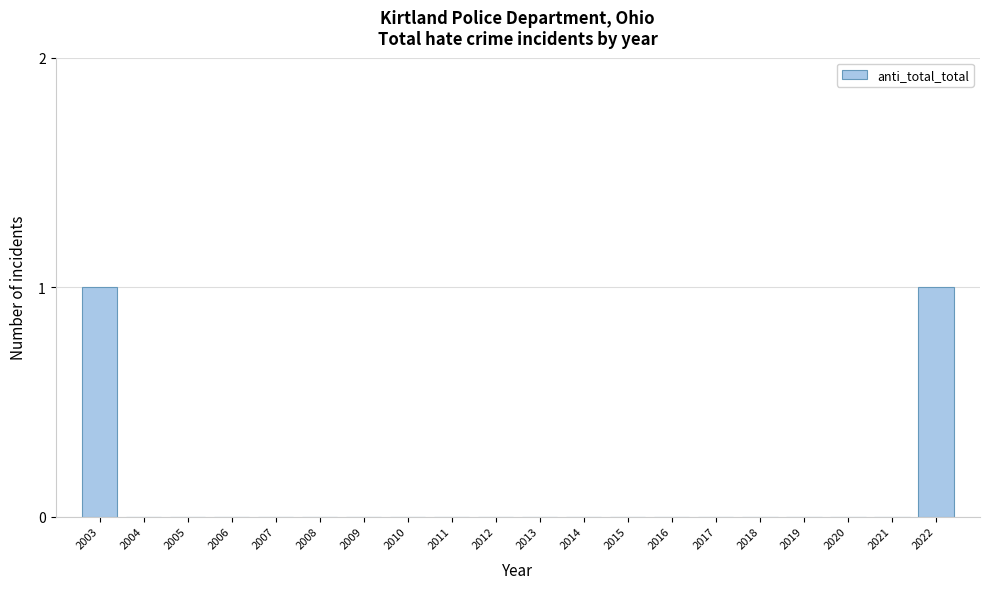

Reading left to right, extract all data points from this chart.

2003=1	2004=0	2005=0	2006=0	2007=0	2008=0	2009=0	2010=0	2011=0	2012=0	2013=0	2014=0	2015=0	2016=0	2017=0	2018=0	2019=0	2020=0	2021=0	2022=1